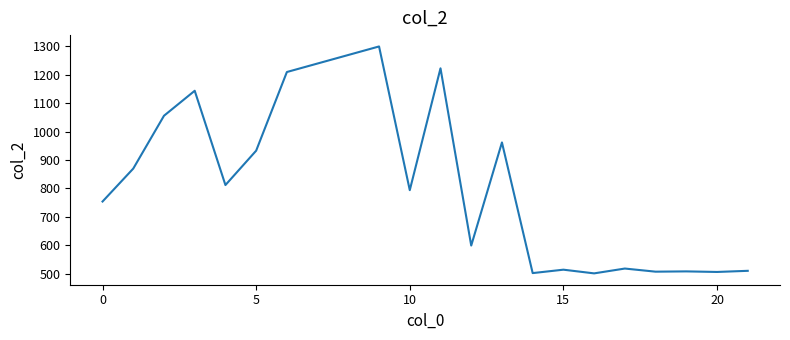

Does the chart have visible grid lines?

No